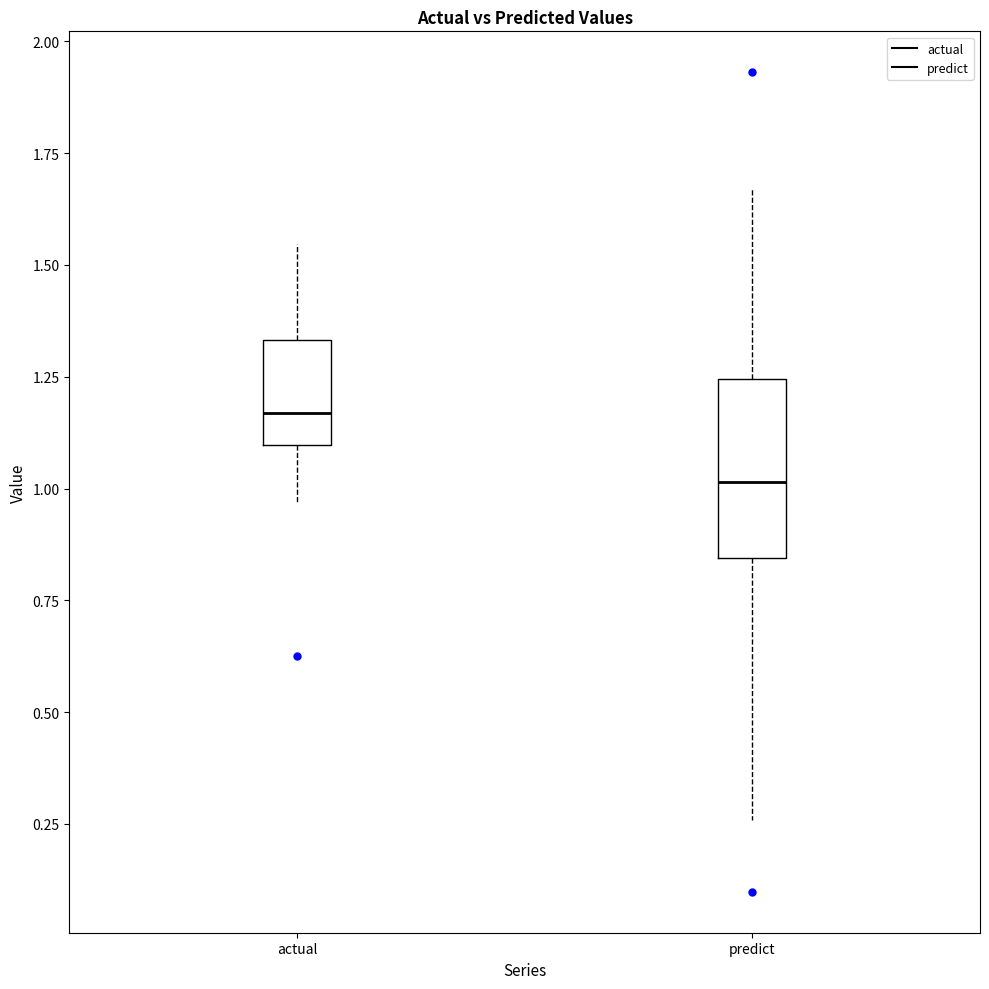

Reading left to right, read every box against the y-axis: the position of its median line, the range the box covers, and the ends of its whiskers. The values are not printed on the chart, so give them approximately, as read against the axis.

actual: median 1.15, box 1.10 to 1.35, whiskers 0.95 to 1.55
predict: median 1.00, box 0.85 to 1.25, whiskers 0.25 to 1.65